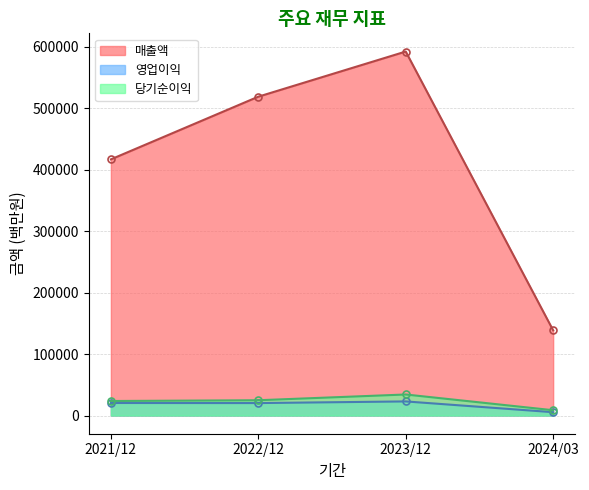

At which category does the chart reach its minimum across all series?

2024/03